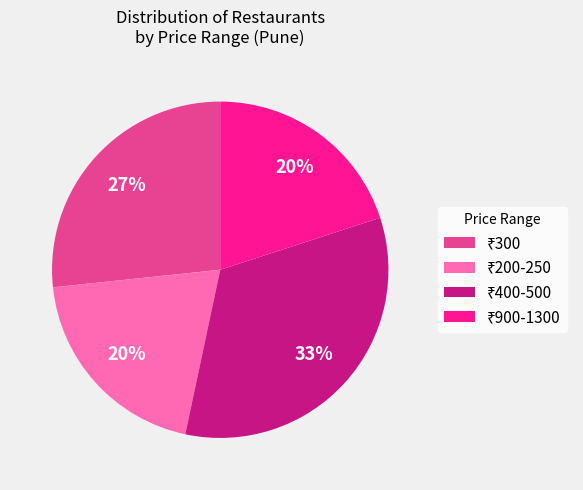

To the nearest percent, what is the difference between the largest and smallest slice percentages?

13%